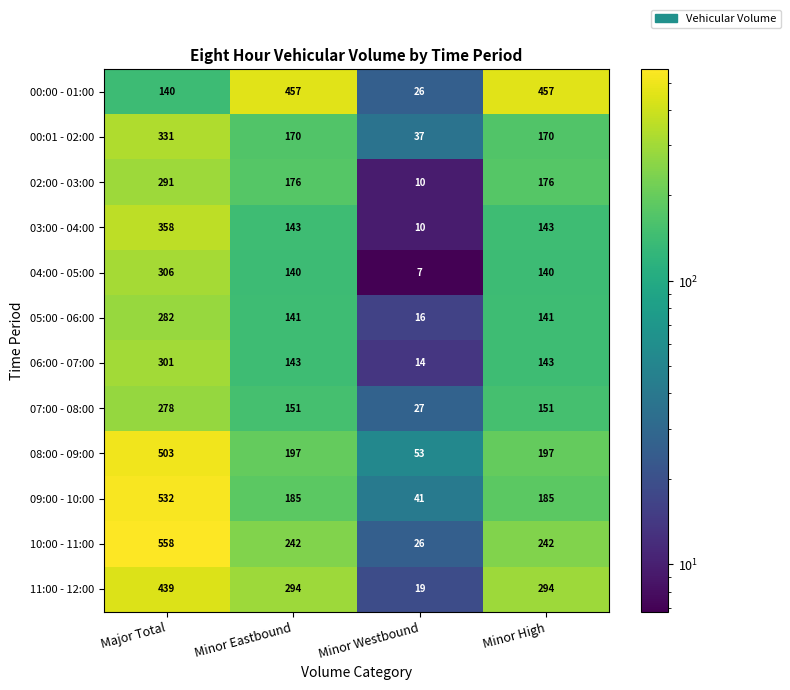

List the series in order of their peak value, highest first.

10:00 - 11:00, 09:00 - 10:00, 08:00 - 09:00, 00:00 - 01:00, 11:00 - 12:00, 03:00 - 04:00, 00:01 - 02:00, 04:00 - 05:00, 06:00 - 07:00, 02:00 - 03:00, 05:00 - 06:00, 07:00 - 08:00